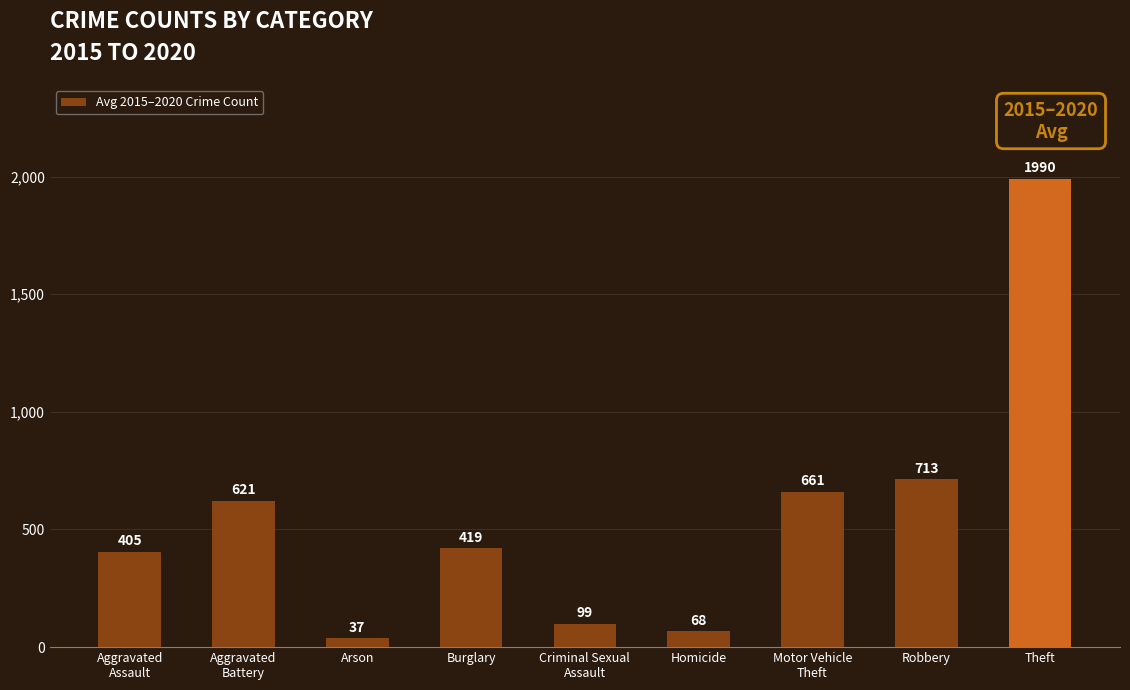

Which category has the highest value across all series?

Theft